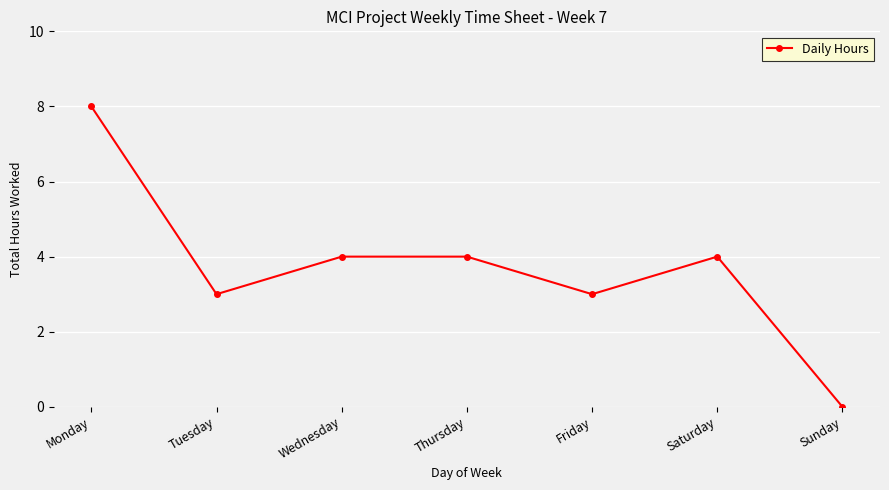

What is the greatest value displayed?

8